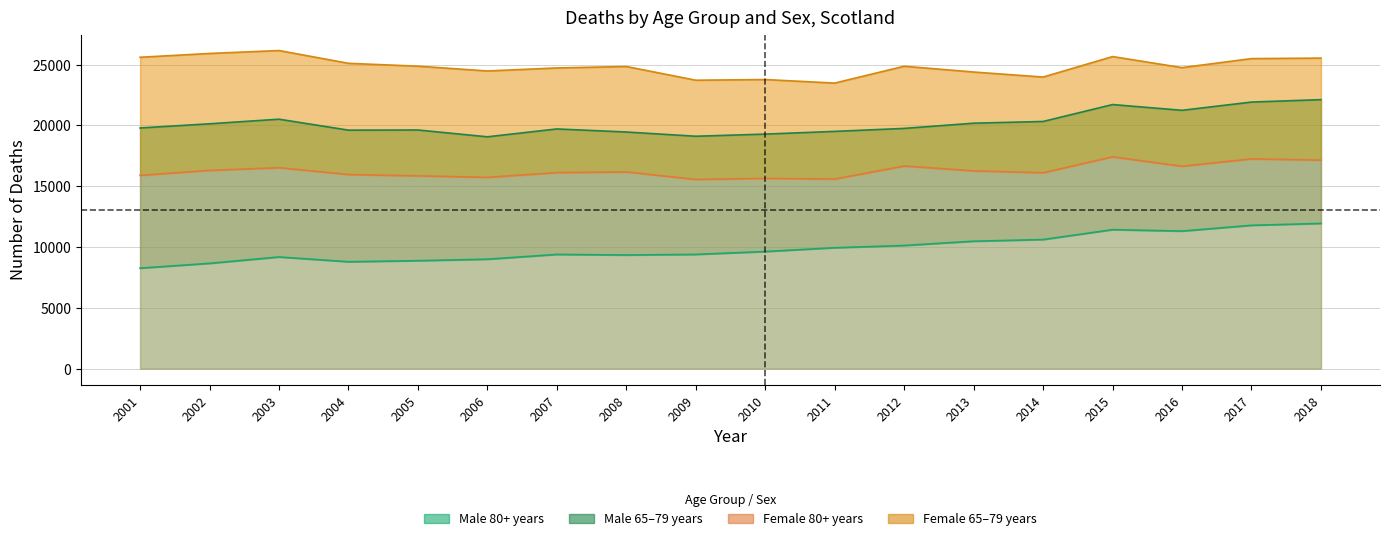

List the labels in order of Female 80+ years value, largest first.

2015, 2017, 2018, 2012, 2016, 2003, 2002, 2013, 2008, 2007, 2014, 2004, 2001, 2005, 2006, 2010, 2011, 2009